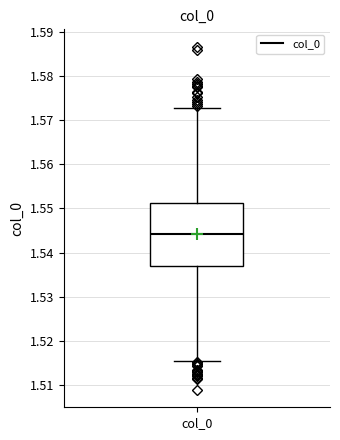

Read this box plot against the y-axis: the position of the median line, the range covered by the box, and the ends of both whiskers. The values are not printed on the chart, so give them approximately, as read against the axis.

median 1.544, box 1.537 to 1.551, whiskers 1.515 to 1.573